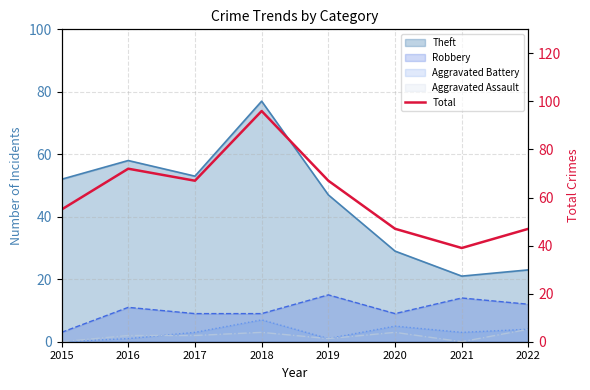

List the labels in order of value, largest first.

2018, 2016, 2017, 2019, 2015, 2020, 2022, 2021